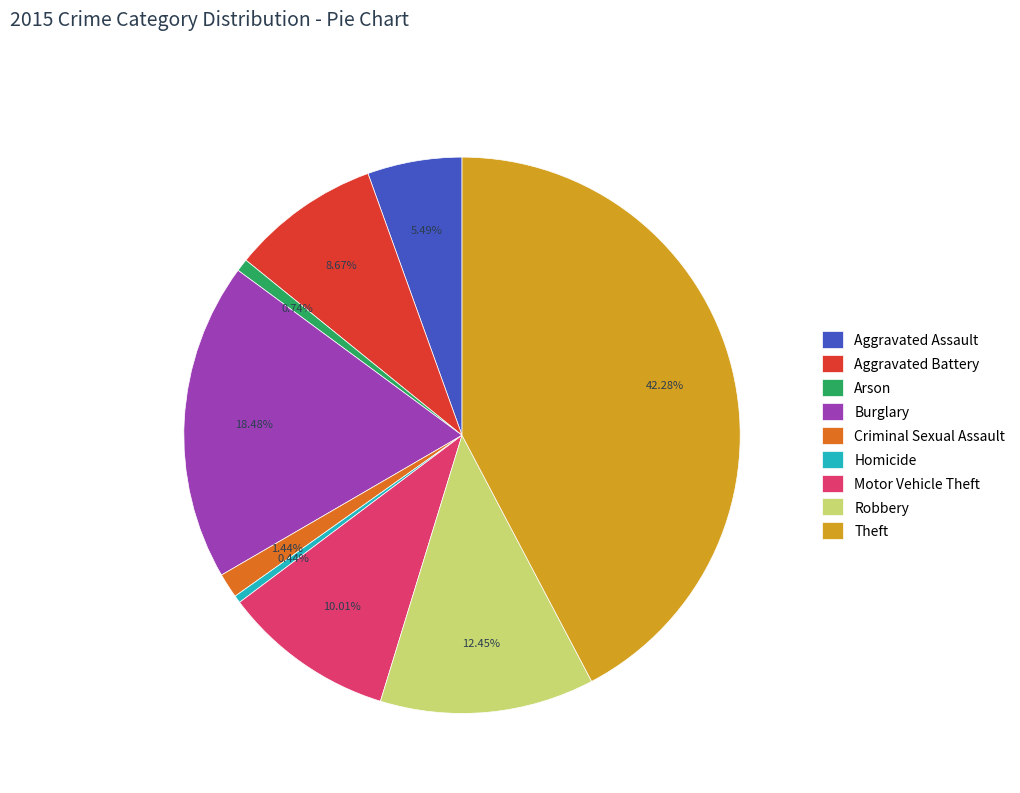

How many slices are in this pie chart?

9